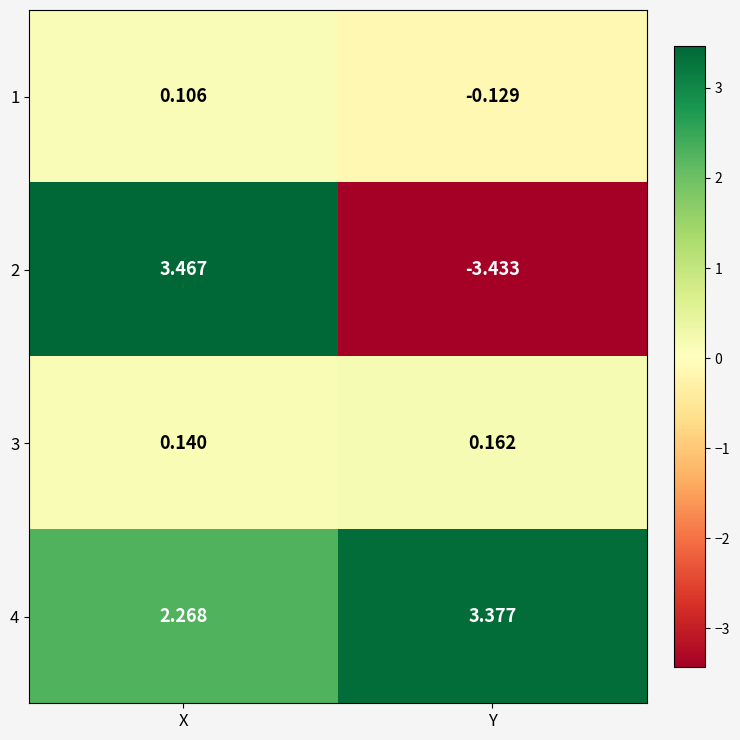

Which series has the largest total across all categories?

4